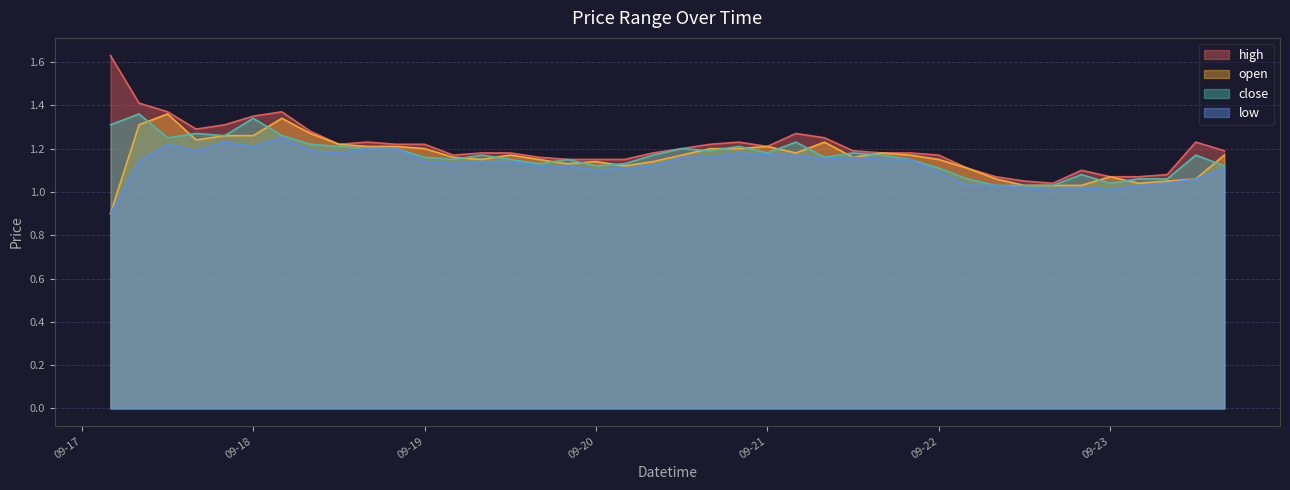

True or false: high and low intersect in this chart.

False